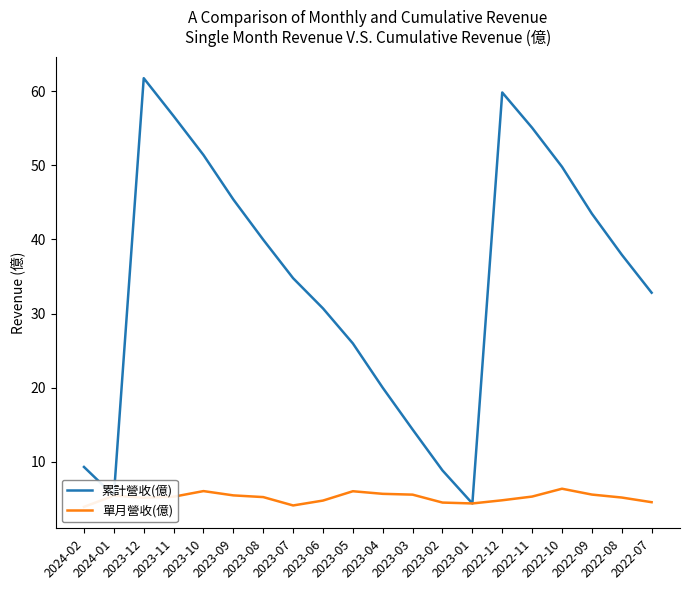

What is the difference between the second highest and second lowest values in the 單月營收(億) series?

1.9